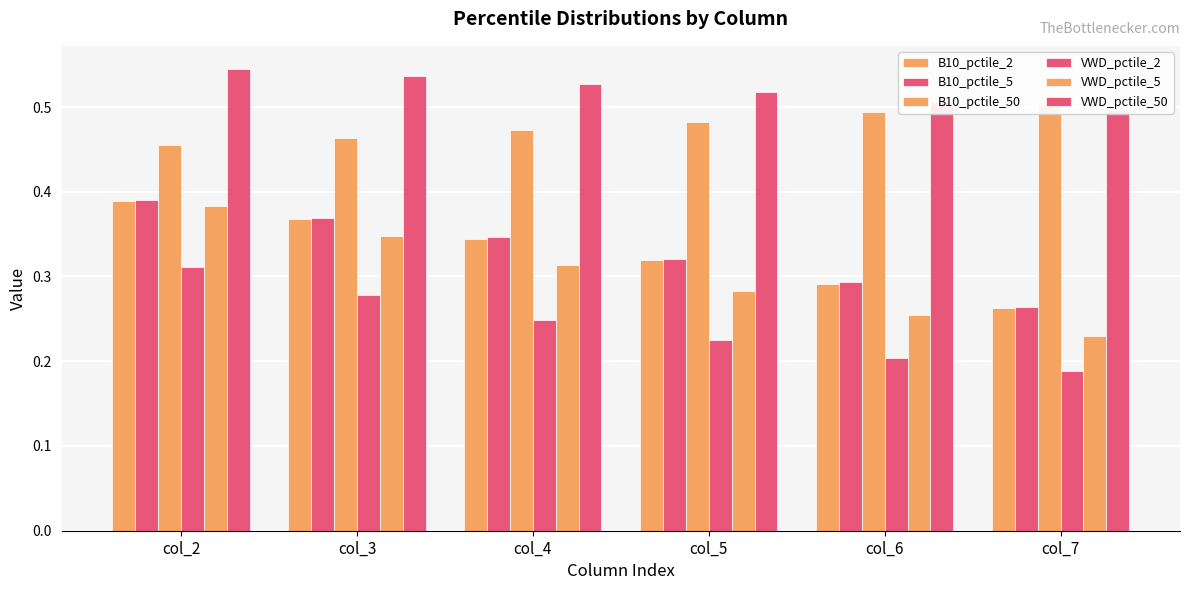

Reading left to right, what are all the values shown in this chart?

B10_pctile_2: col_2=0.4	col_3=0.4	col_4=0.3	col_5=0.3	col_6=0.3	col_7=0.3
B10_pctile_5: col_2=0.4	col_3=0.4	col_4=0.3	col_5=0.3	col_6=0.3	col_7=0.3
B10_pctile_50: col_2=0.5	col_3=0.5	col_4=0.5	col_5=0.5	col_6=0.5	col_7=0.5
VWD_pctile_2: col_2=0.3	col_3=0.3	col_4=0.2	col_5=0.2	col_6=0.2	col_7=0.2
VWD_pctile_5: col_2=0.4	col_3=0.3	col_4=0.3	col_5=0.3	col_6=0.3	col_7=0.2
VWD_pctile_50: col_2=0.5	col_3=0.5	col_4=0.5	col_5=0.5	col_6=0.5	col_7=0.5